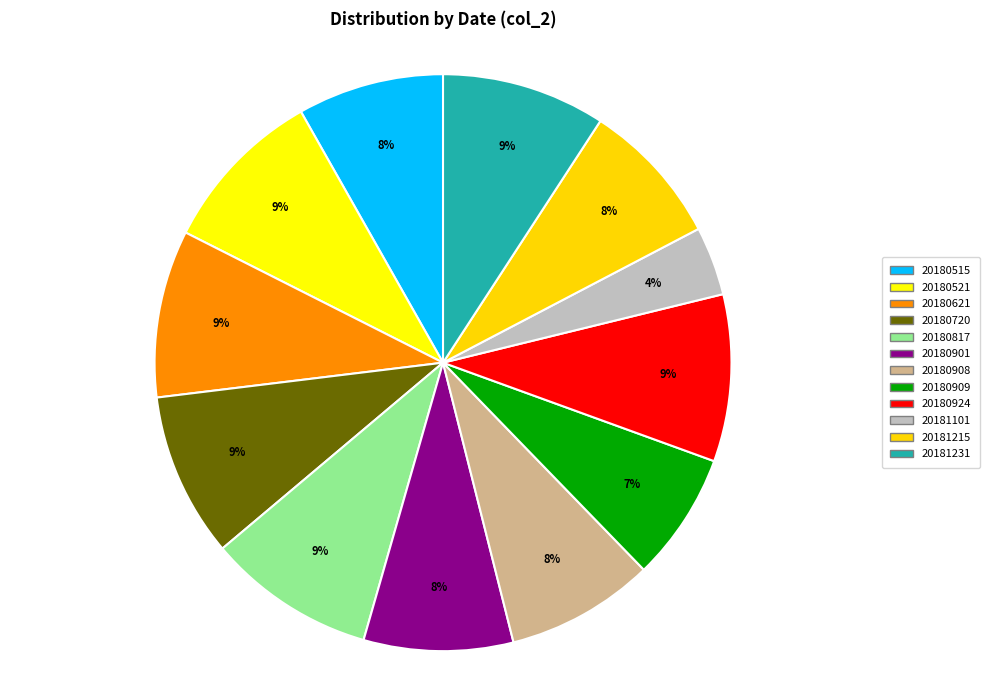

Which category has the smallest portion of the pie?

20181101